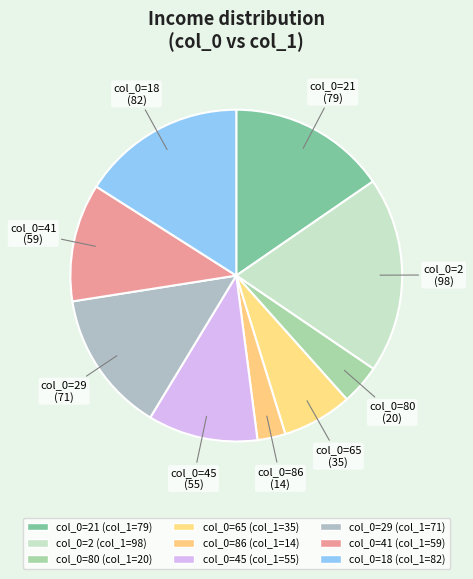

Count the number of slices in the pie.

9